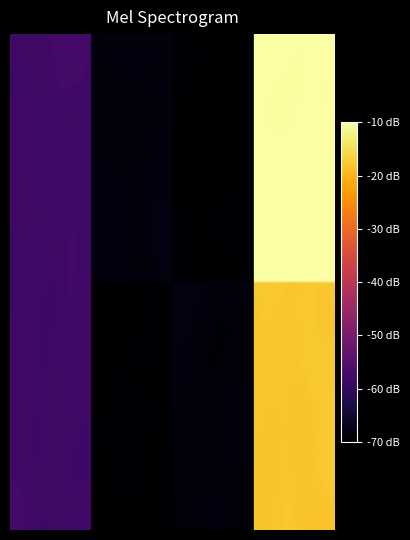

True or false: team_fringsta has a value of 9 at 0.

False